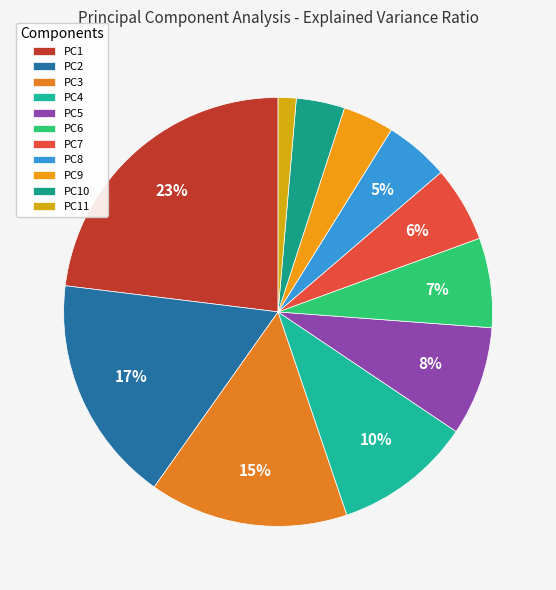

How many segments does this pie chart have?

11